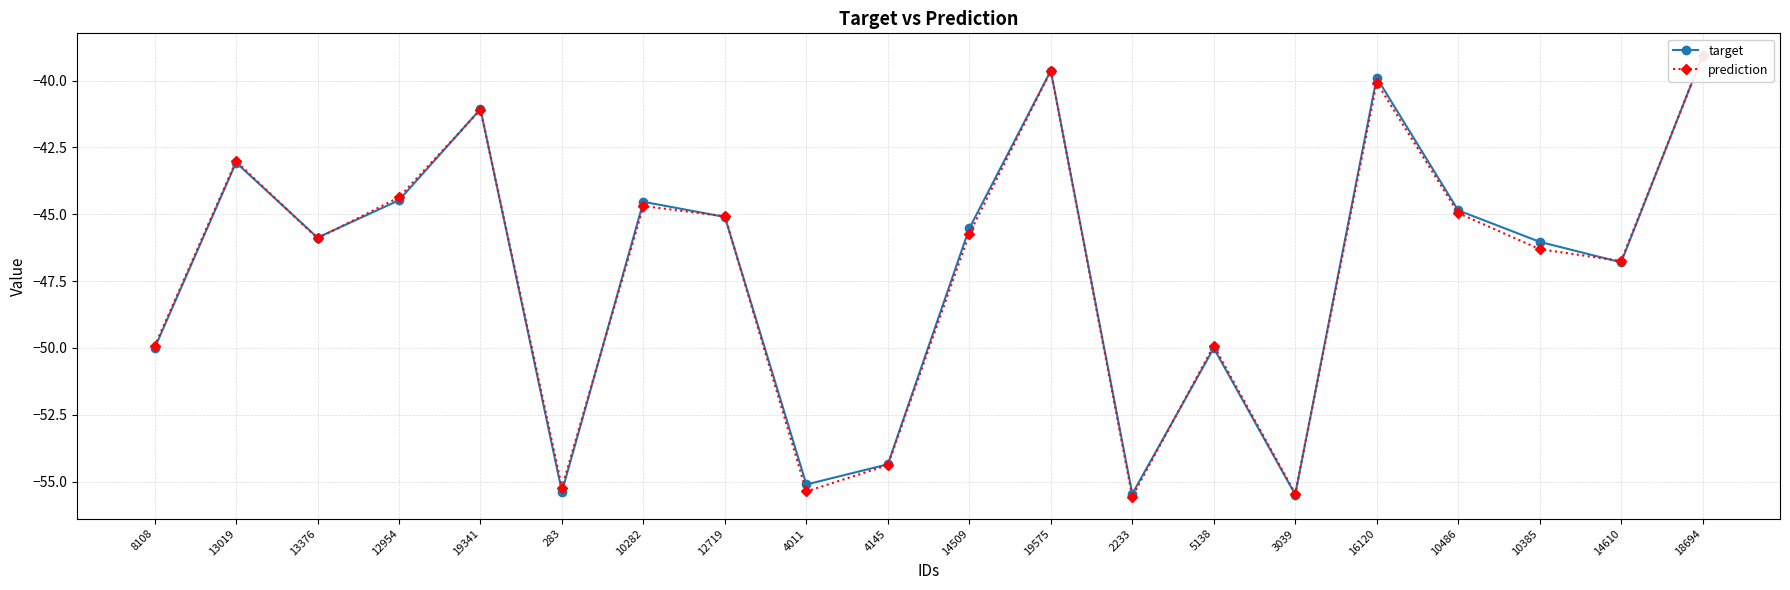

Where is the first local maximum for target?

13019